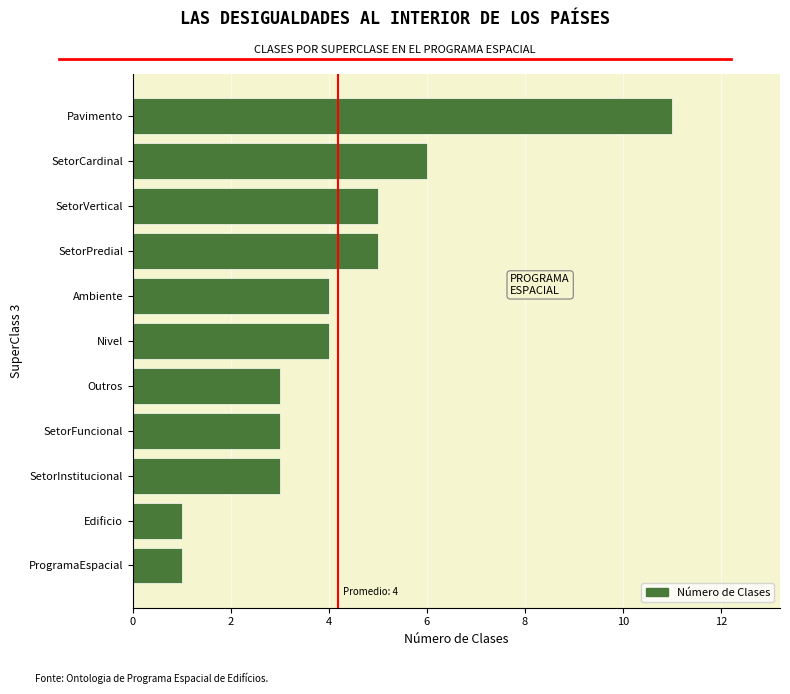

What is the minimum value shown in the chart?

1